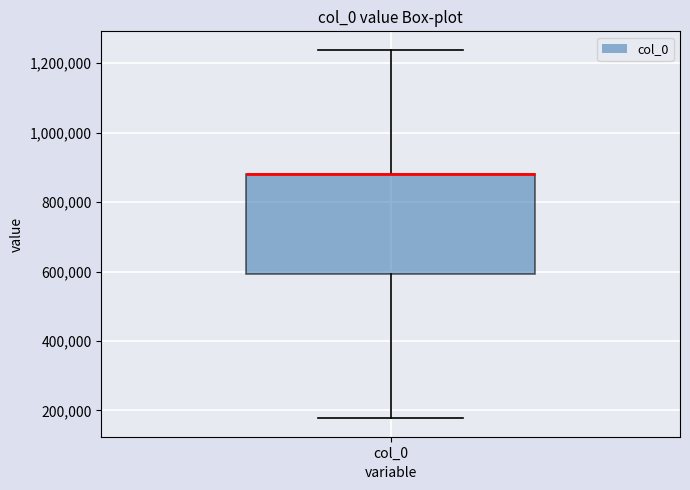

Where does the lower whisker of the box for col_0 end on the y-axis? The values are not printed on the chart, so give them approximately, as read against the axis.

180000